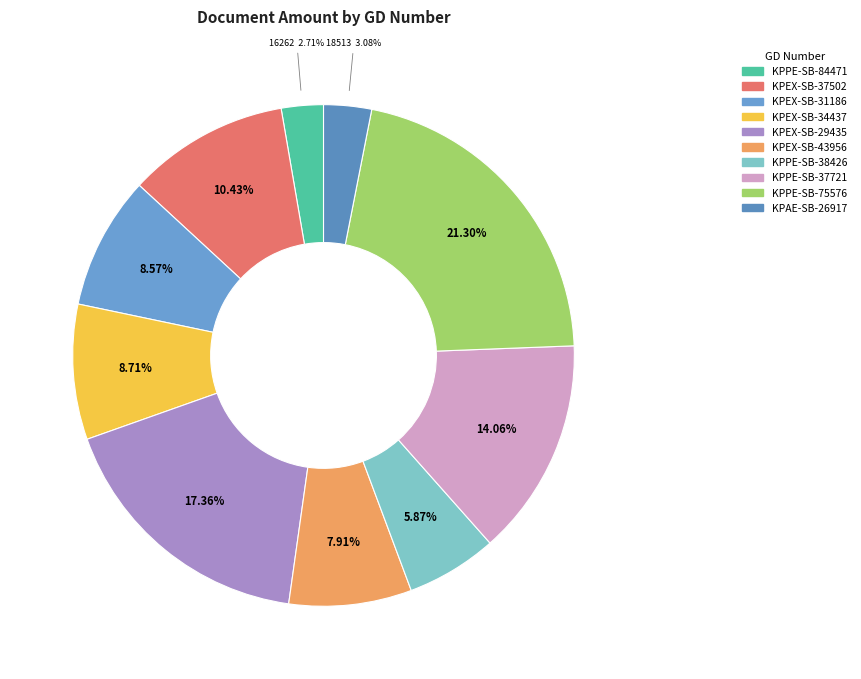

What is the total percentage of KPPE-SB-75576 and KPAE-SB-26917?

24.4%